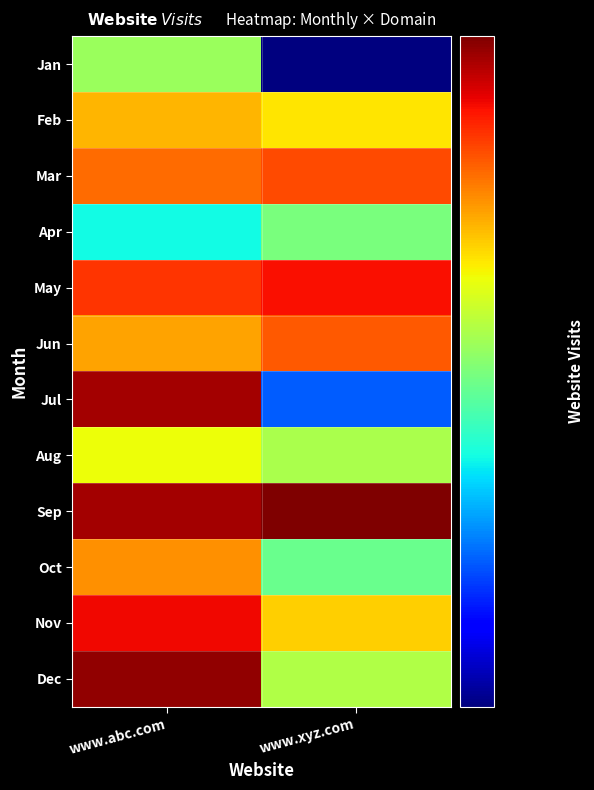

Reading left to right, list all the values displayed in this chart.

Jan: www.abc.com=23075	www.xyz.com=20060
Feb: www.abc.com=24194	www.xyz.com=23875
Mar: www.abc.com=24674	www.xyz.com=24907
Apr: www.abc.com=22122	www.xyz.com=22855
May: www.abc.com=25061	www.xyz.com=25330
Jun: www.abc.com=24300	www.xyz.com=24813
Jul: www.abc.com=25810	www.xyz.com=21220
Aug: www.abc.com=23705	www.xyz.com=23197
Sep: www.abc.com=25829	www.xyz.com=26043
Oct: www.abc.com=24440	www.xyz.com=22728
Nov: www.abc.com=25378	www.xyz.com=24024
Dec: www.abc.com=25925	www.xyz.com=23255